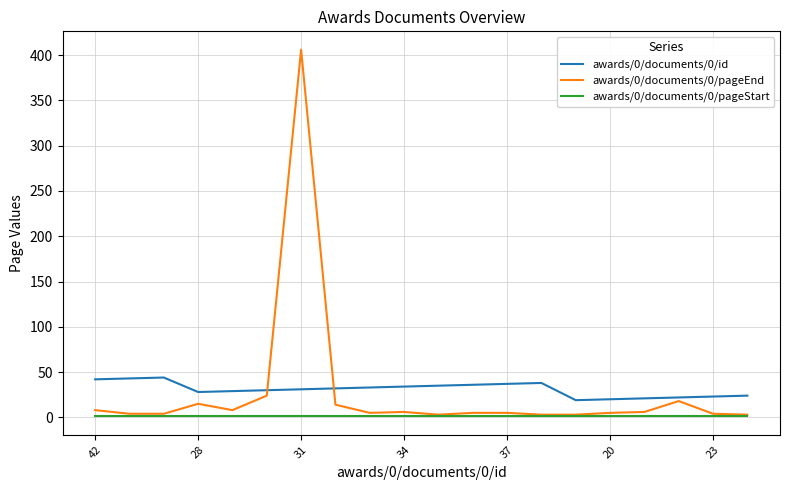

After their last crossing, which series has the higher values: awards/0/documents/0/id or awards/0/documents/0/pageEnd?

awards/0/documents/0/id